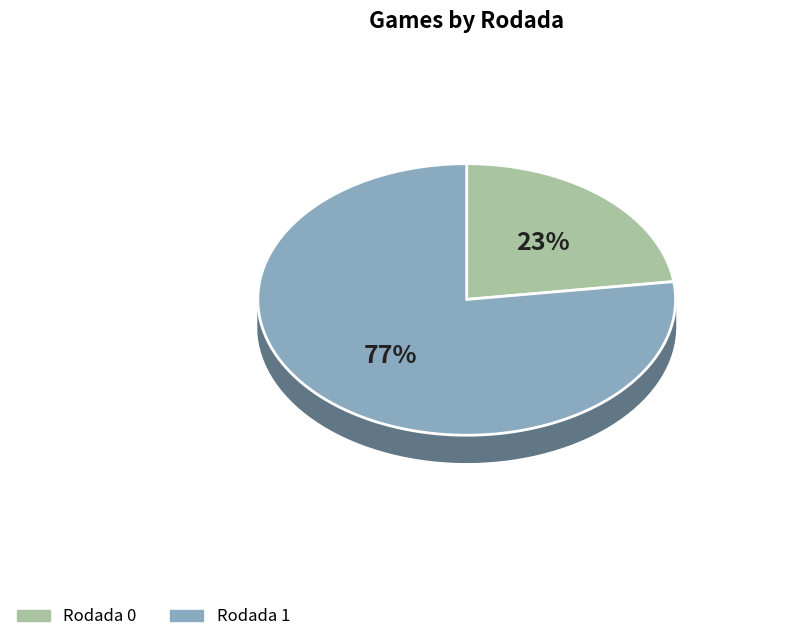

Is it true that Rodada 1 is 69% of the pie?

False